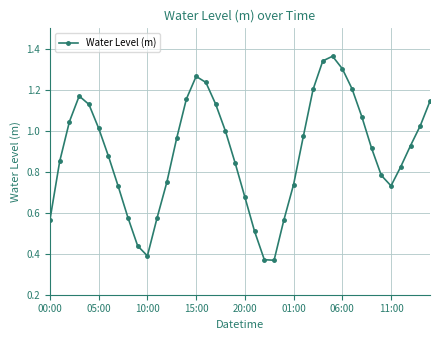

How many data points does each series have?

40